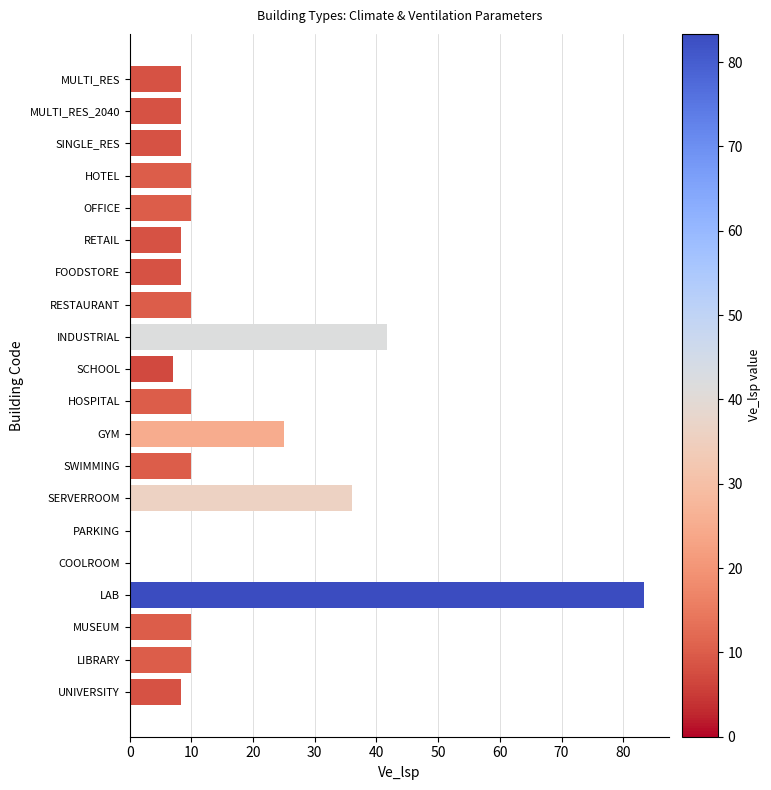

The chart shows a value of 11.7 at MULTI_RES_2040. True or false?

False